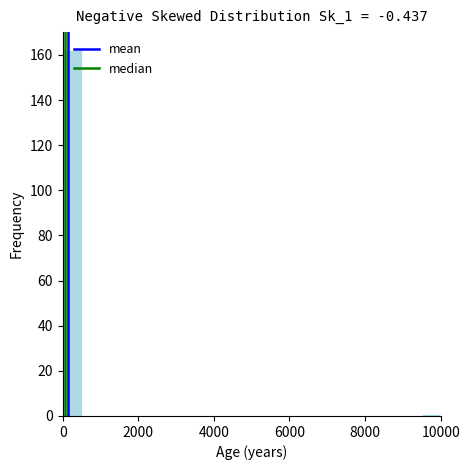

Read against the x-axis, roughly where is the centre of the tallest bar?

200